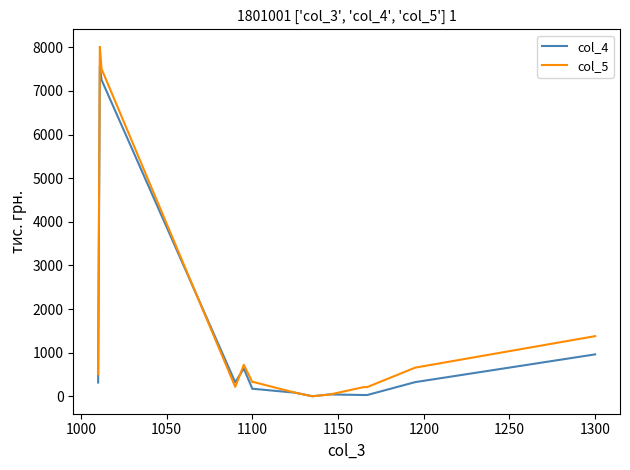

Rank the series by their average value, from lowest to highest.

col_4, col_5